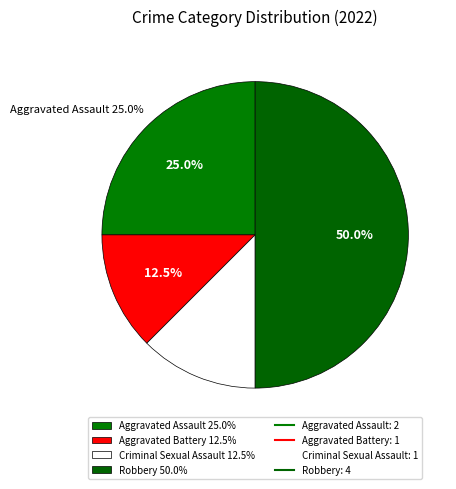

Which slice is the smallest?

Aggravated Battery